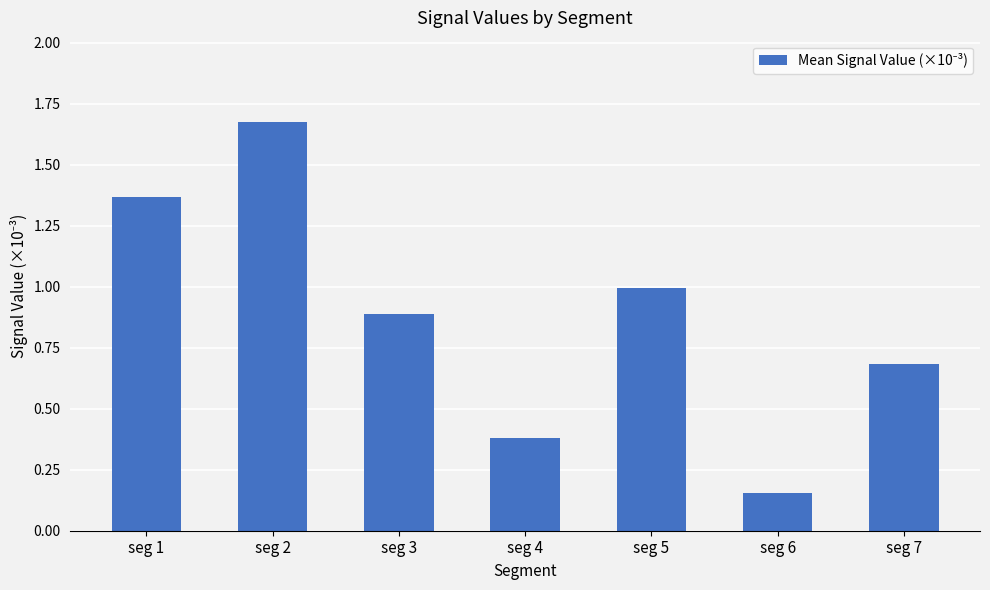

Is it true that the value at seg 3 is 1.3?

False